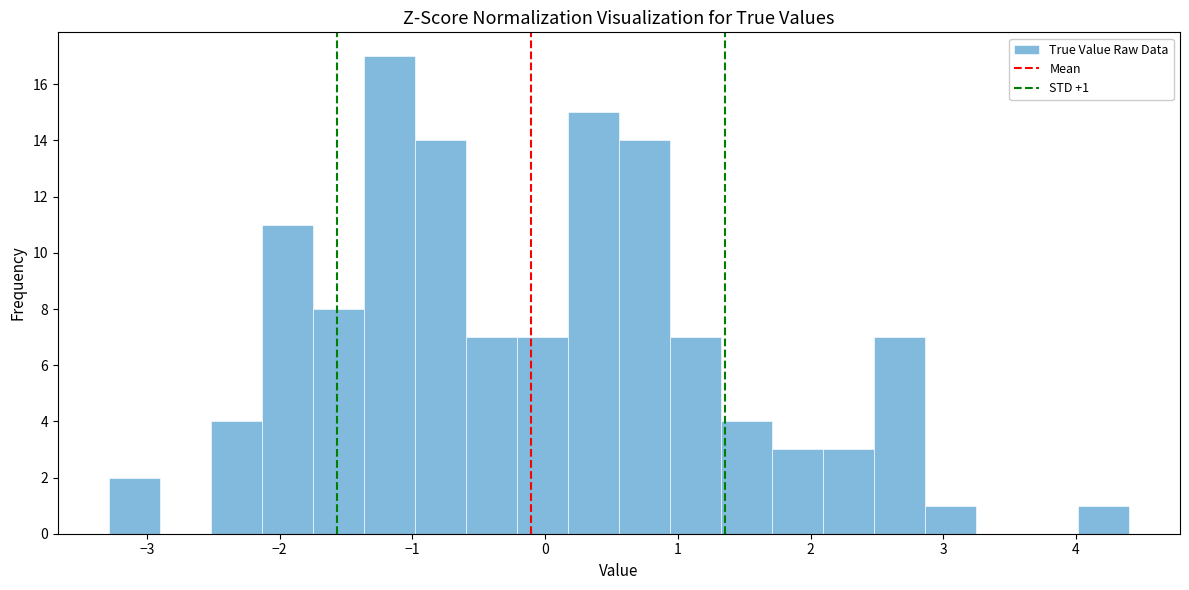

Around what value on the x-axis is the tallest bar? Give the approximate position of its centre, as read against the axis.

-1.2